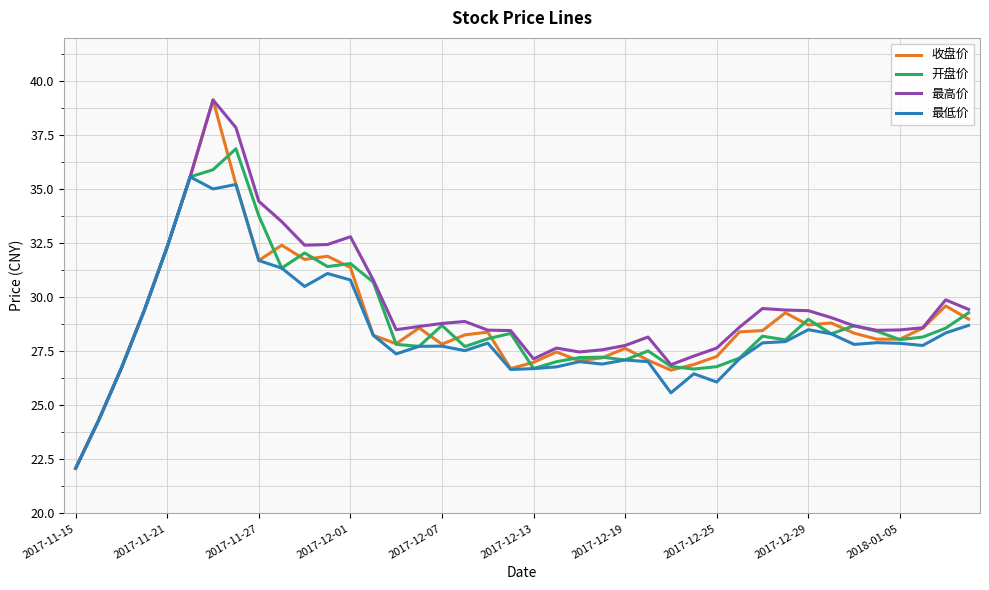

What is the maximum value for 开盘价?

36.9